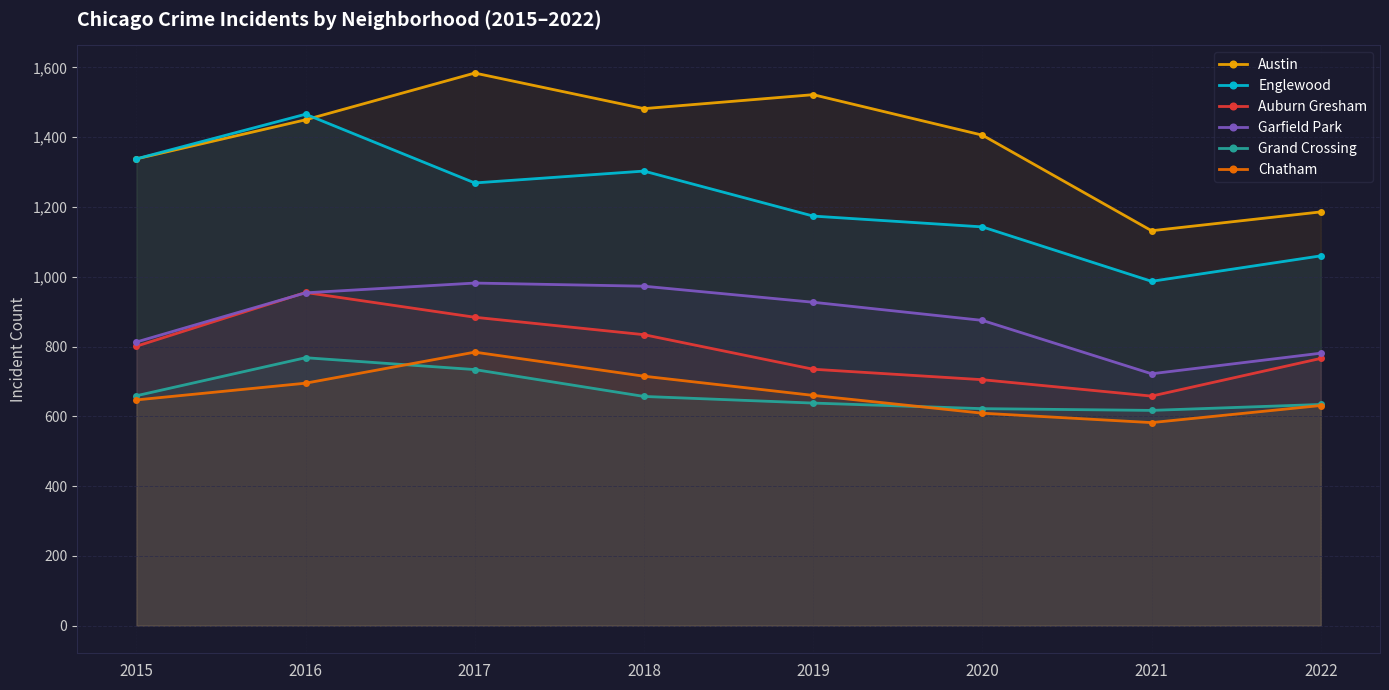

How many interior local valleys does the Grand Crossing series have?

1